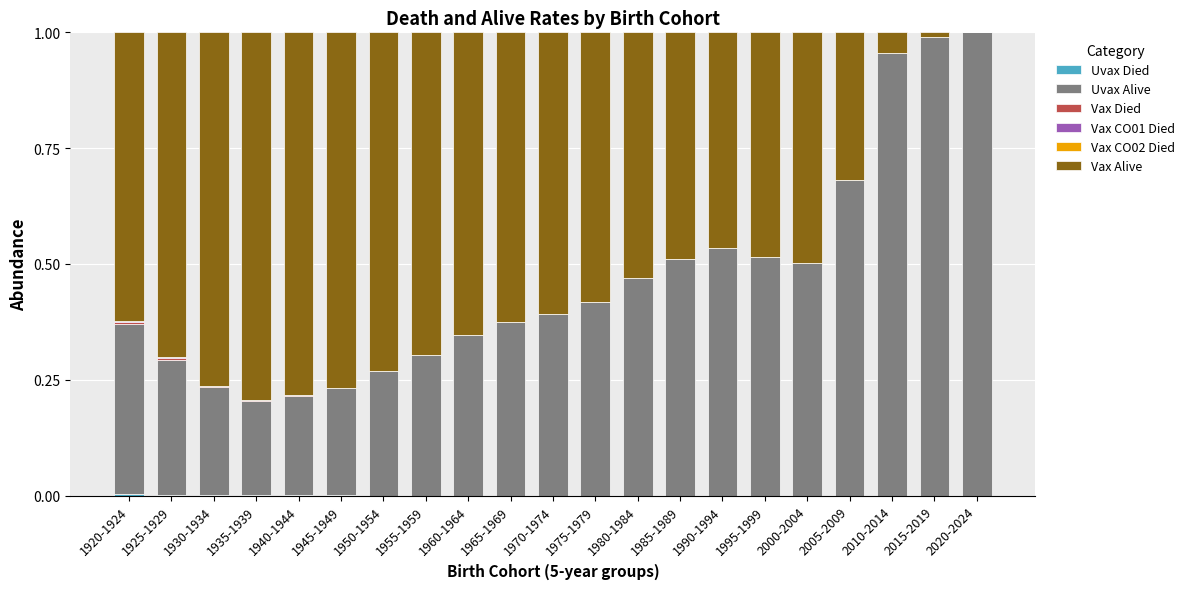

Are the bars horizontal?

No